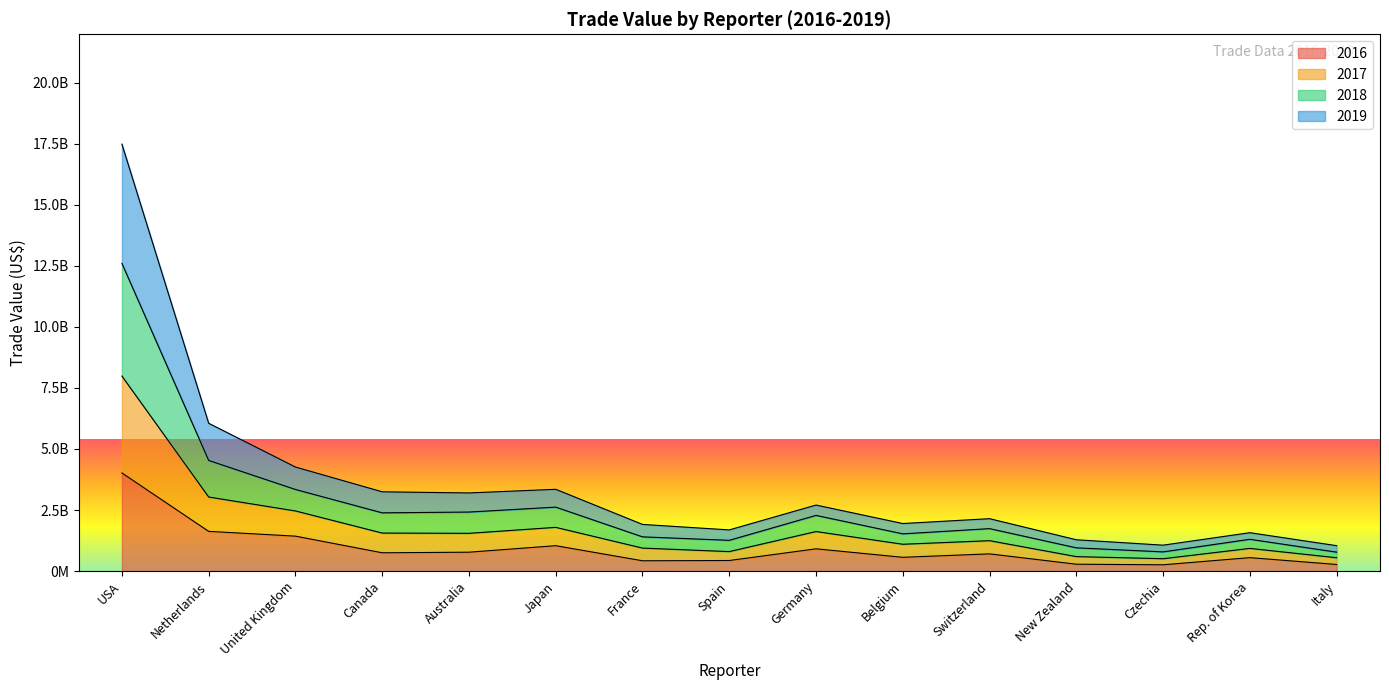

How many interior local valleys does the 2016 series have?

4